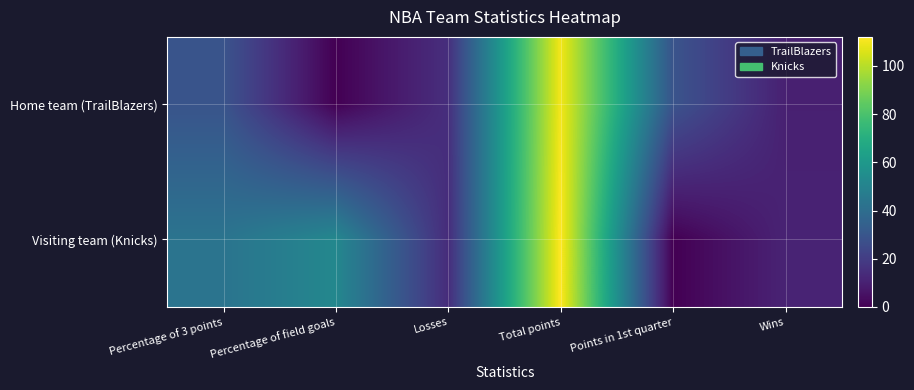

How many distinct data groups are displayed?

2